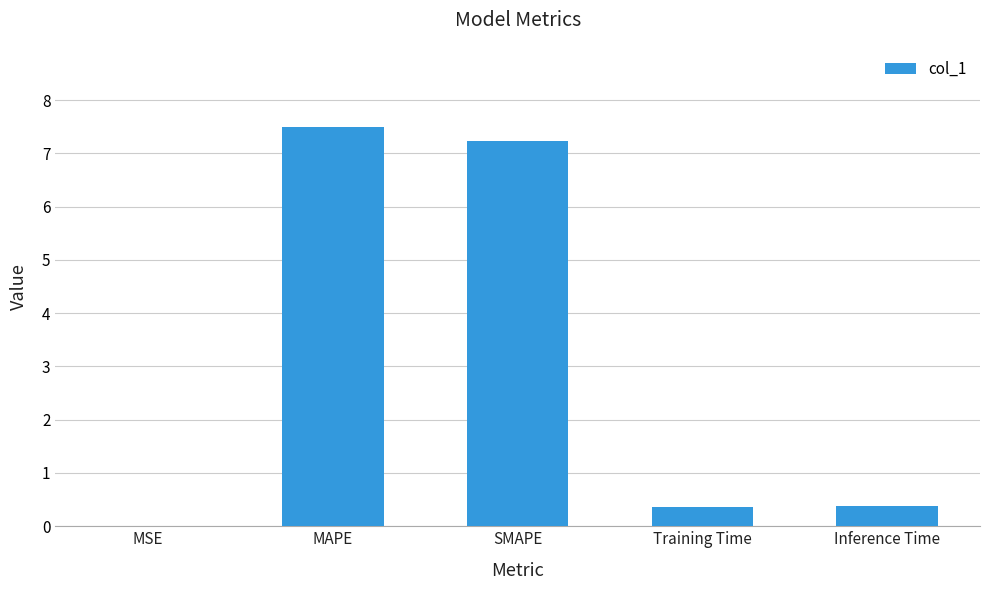

What is the sum of all values?

15.5